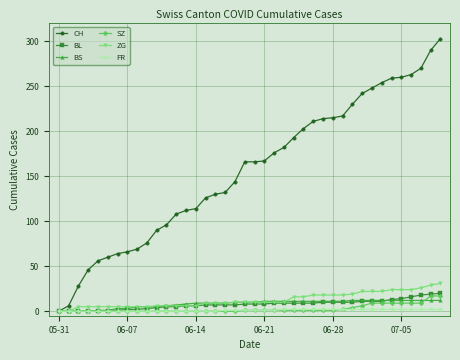

Which series has the largest range (max minus min)?

CH